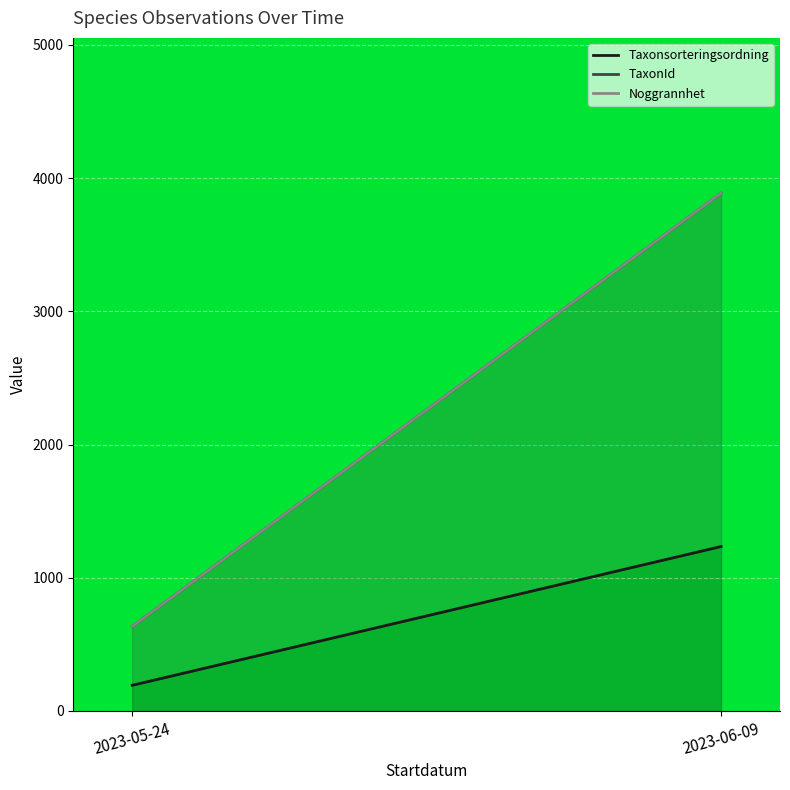

How many values in the Taxonsorteringsordning series are below 1234?

1